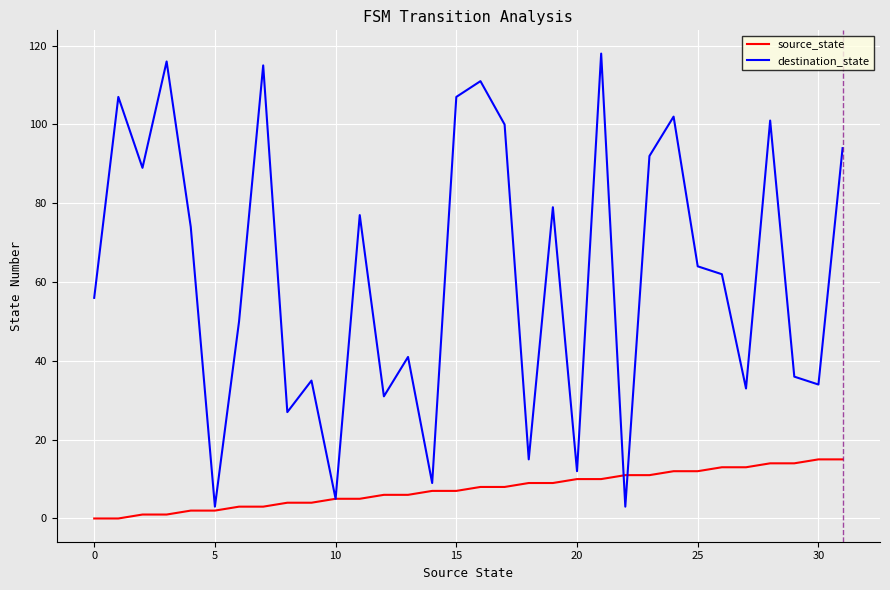

List the series in order of their peak value, highest first.

destination_state, source_state